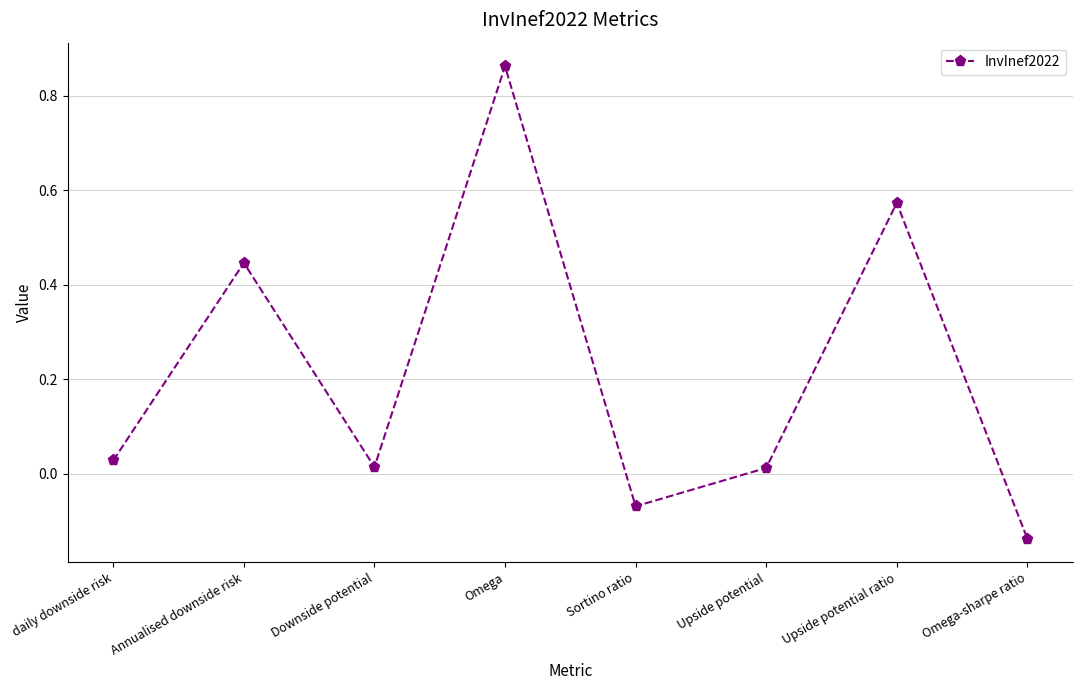

How many lines are shown in the chart?

1